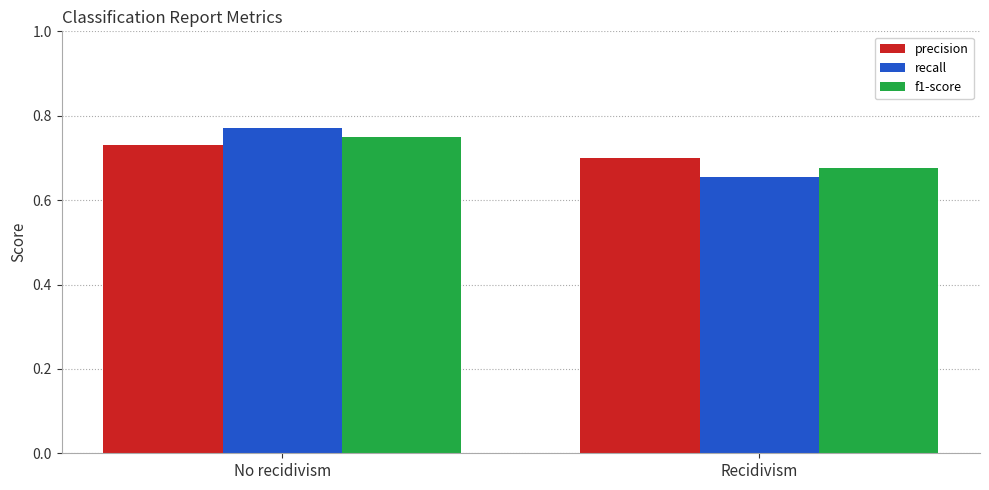

Where is f1-score nearest to the value 0?

Recidivism